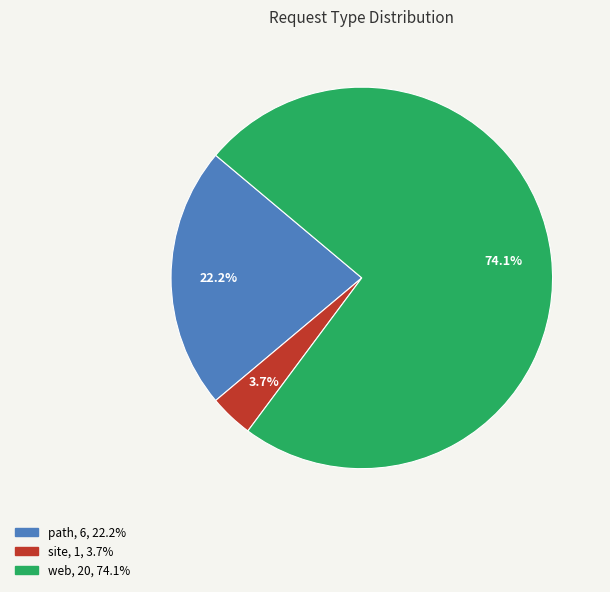

What percentage is the site slice, to the nearest percent?

4%